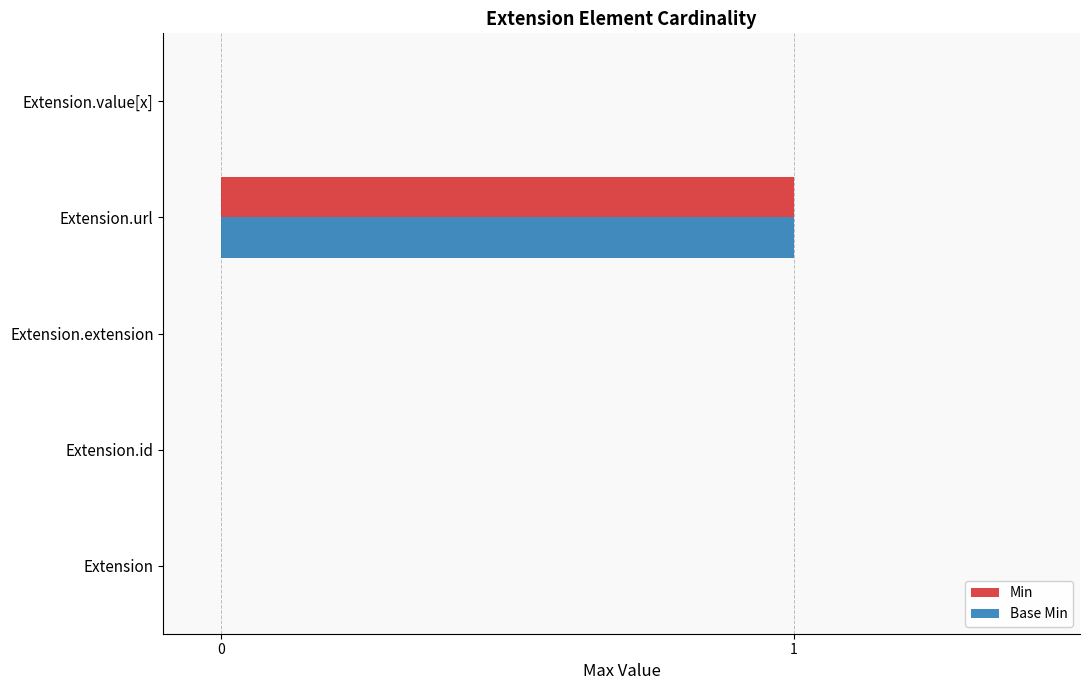

True or false: Base Min has a value of 2 at Extension.url.

False